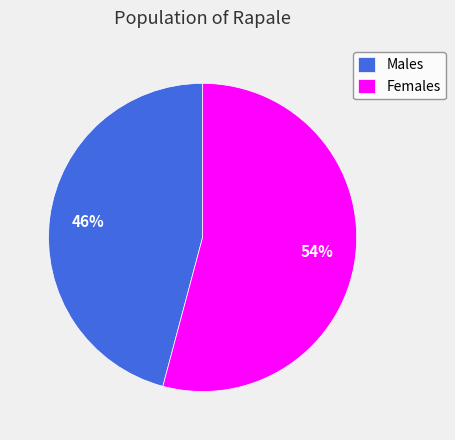

What is the largest slice in the pie chart?

Females